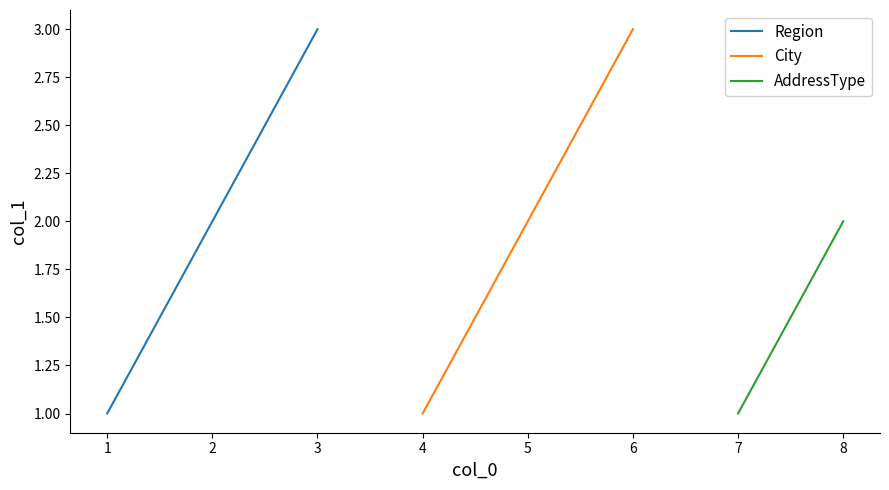

What is the difference between the Region values at 1 and 3?

2